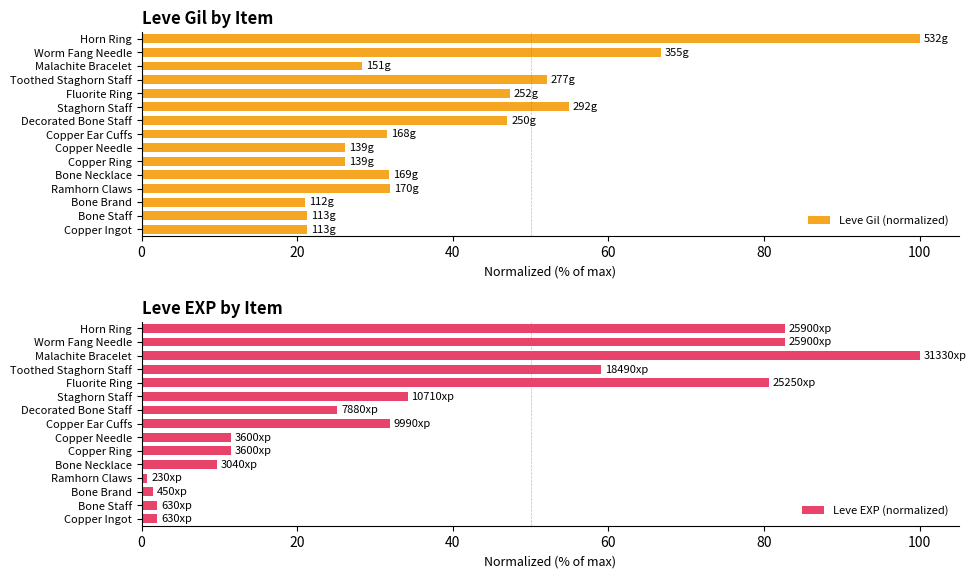

At which label does Leve EXP (normalized) reach its peak?

Malachite Bracelet